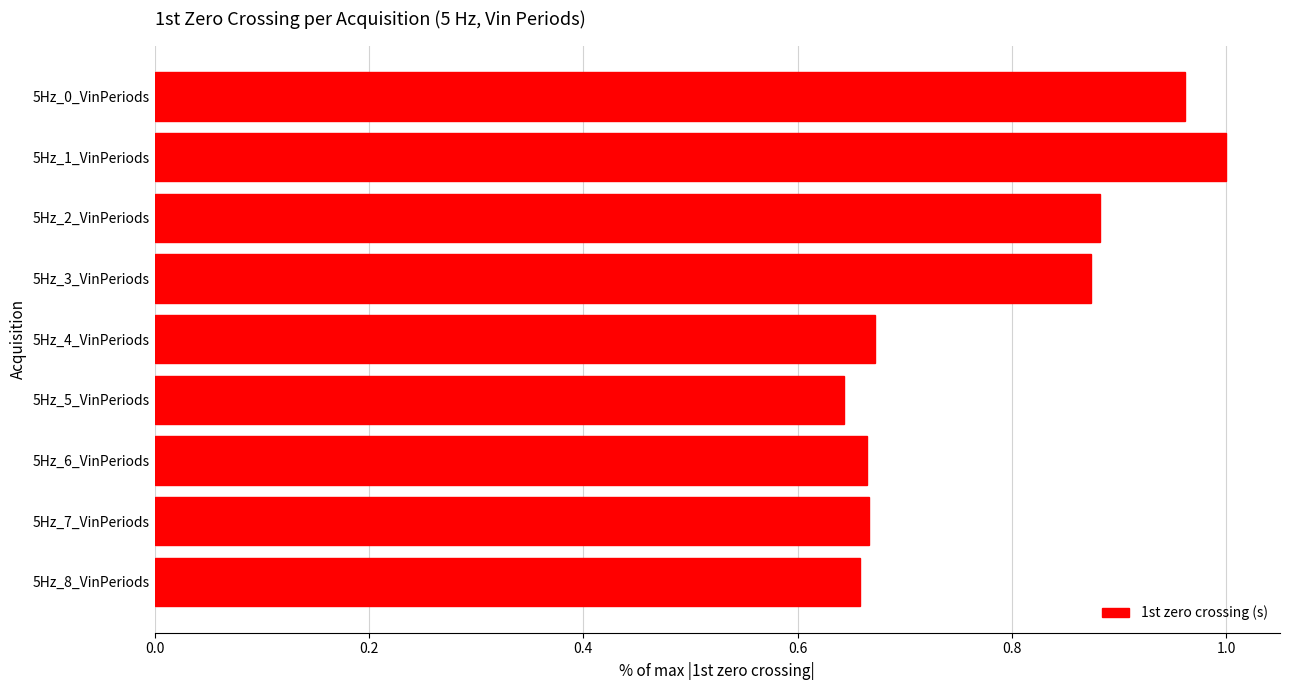

At which label is the value closest to 0?

5Hz_5_VinPeriods